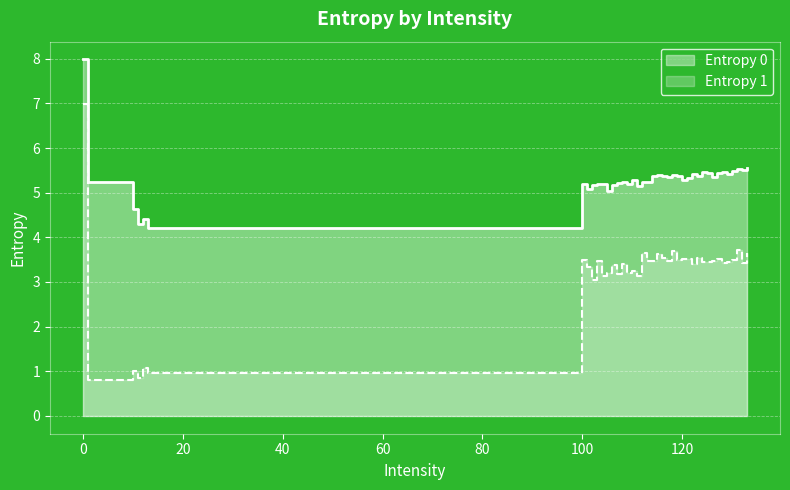

In Entropy 0, how many points are lower than both neighbors (excluding endpoints)?

13